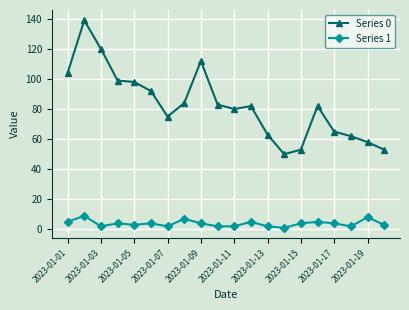

At how many categories does at least one series exceed 25?

20